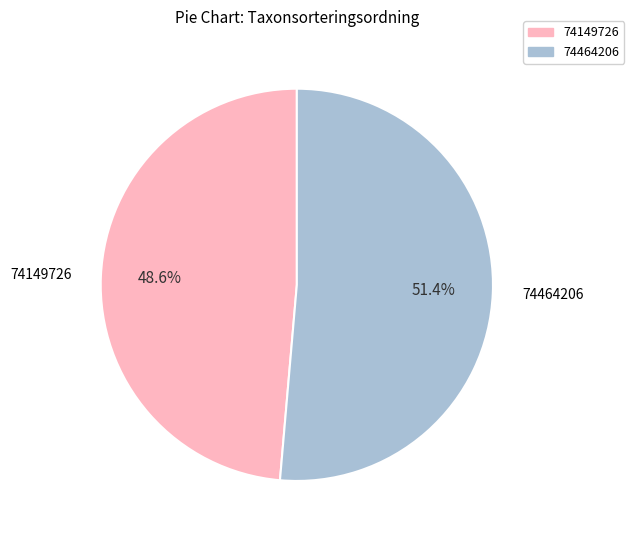

What percentage is NOT represented by 74149726?

51.4%